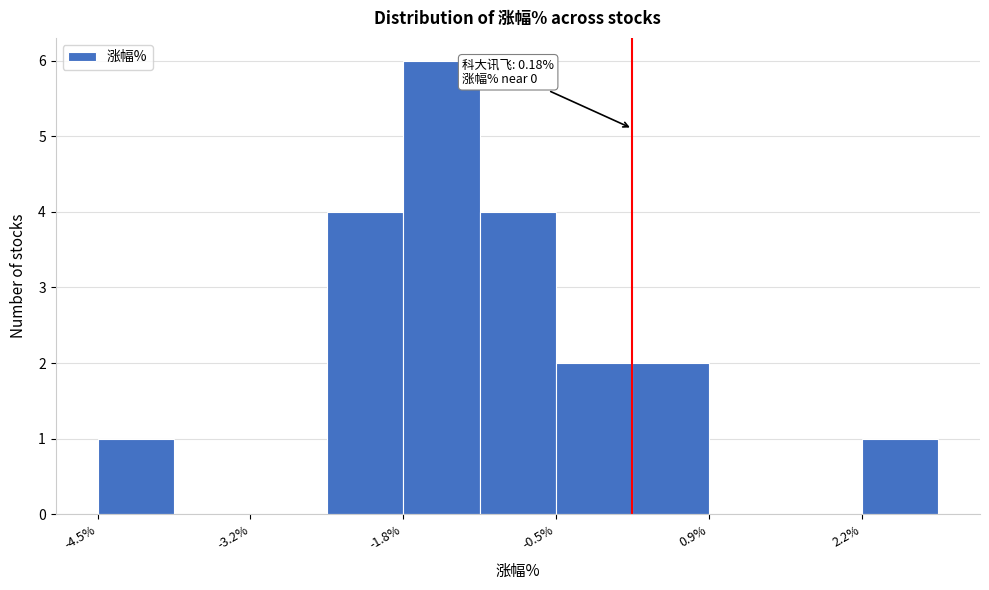

Around what value on the x-axis is the tallest bar? Give the approximate position of its centre, as read against the axis.

-1.6